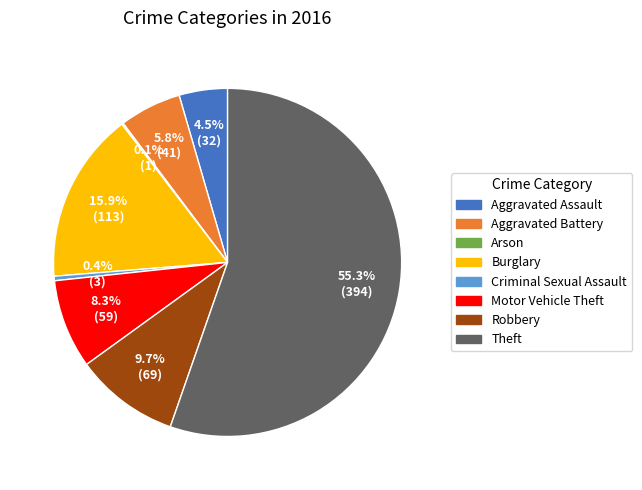

Which has a higher value, Aggravated Assault or Burglary?

Burglary